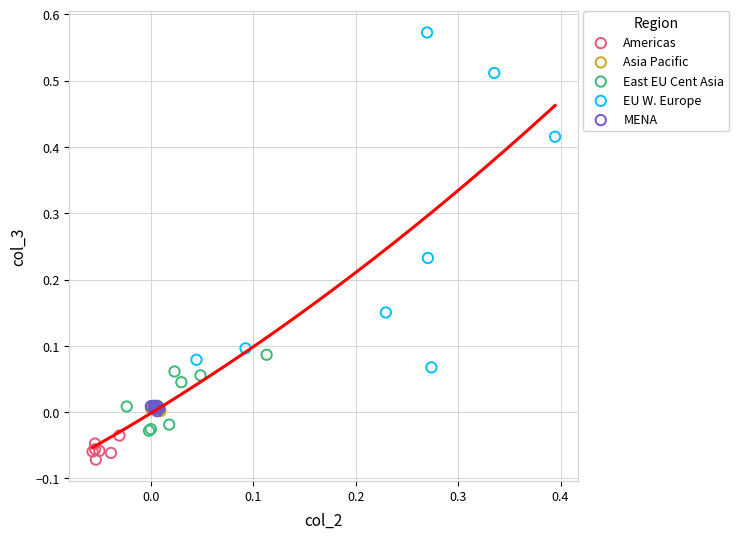

Which series has the widest spread of Y values?

EU W. Europe